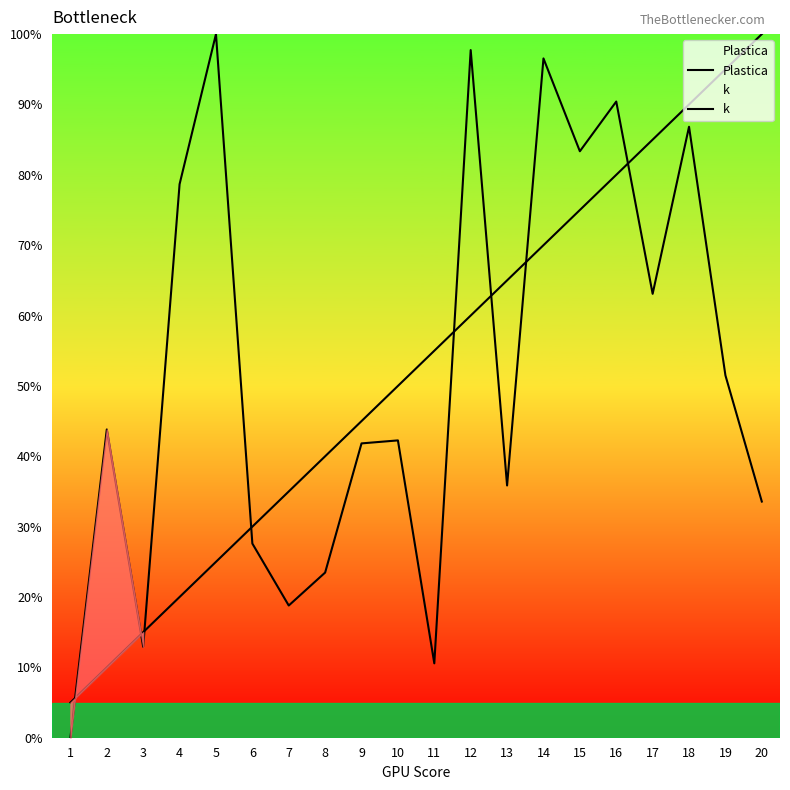

List the series in order of their peak value, lowest first.

Plastica, k